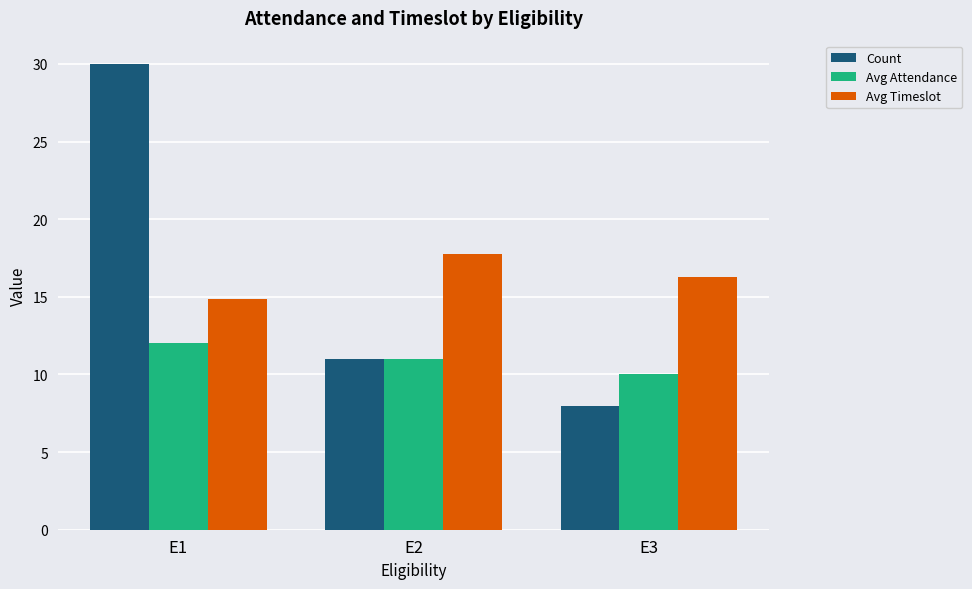

What is the spread (max minus min) of values at E1?

18.0